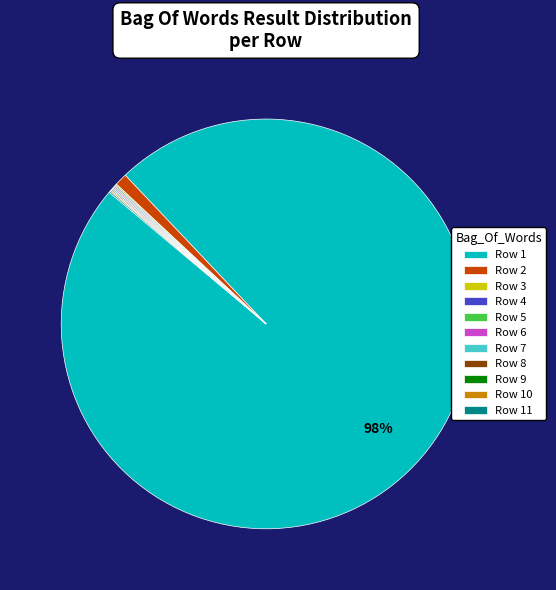

To the nearest percent, what is the average slice percentage?

9%